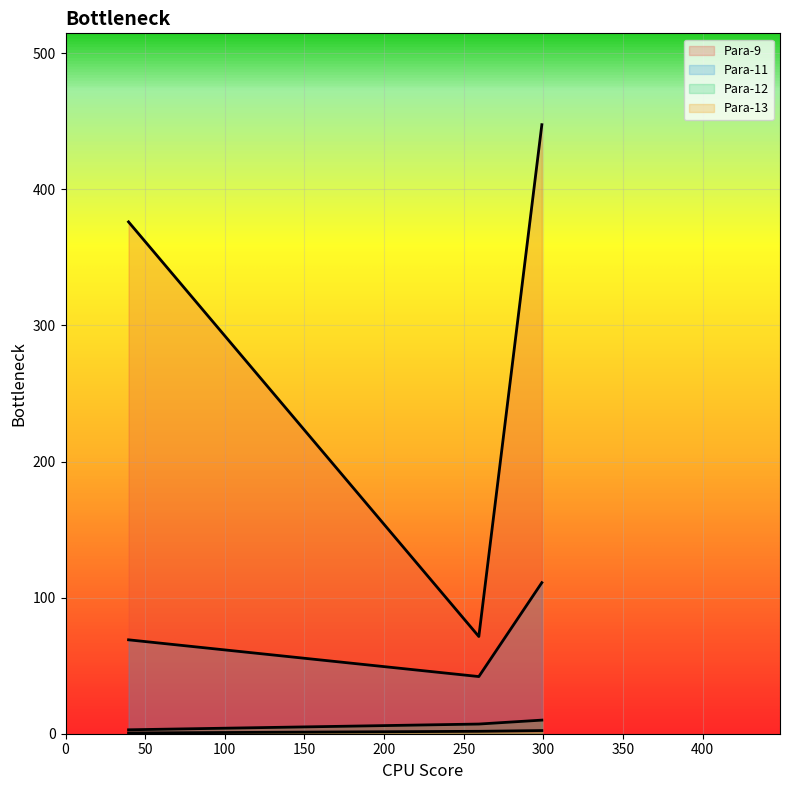

How many lines are shown in the chart?

4